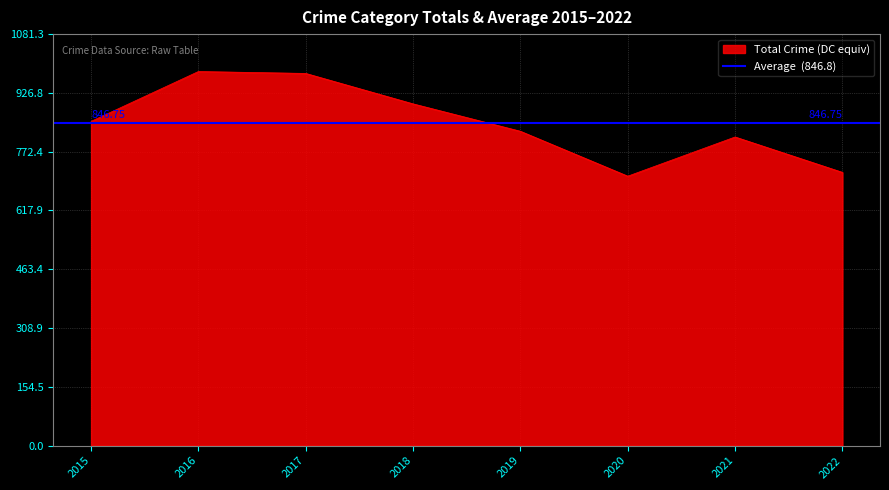

What is the total value across all series at 2021?

811